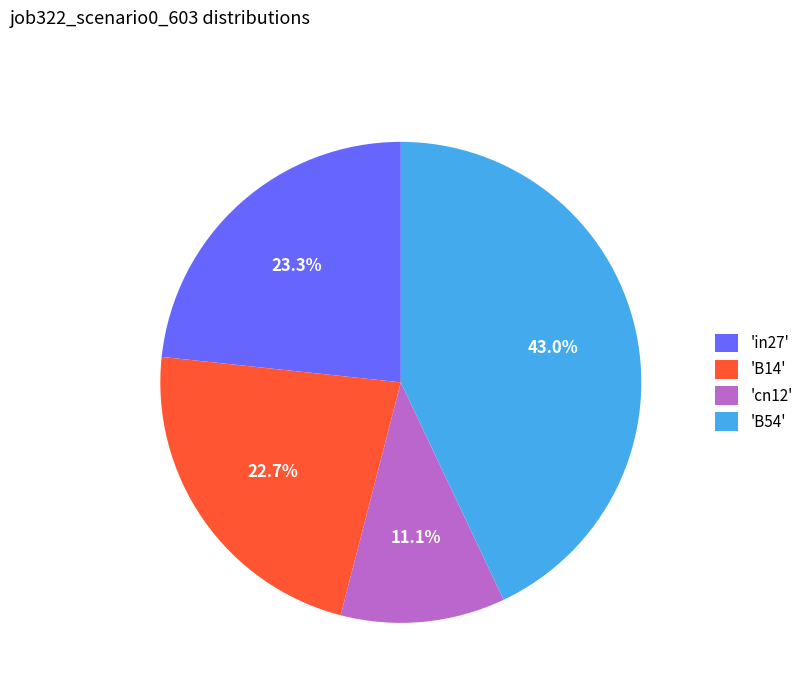

Which slice is the smallest?

'cn12'